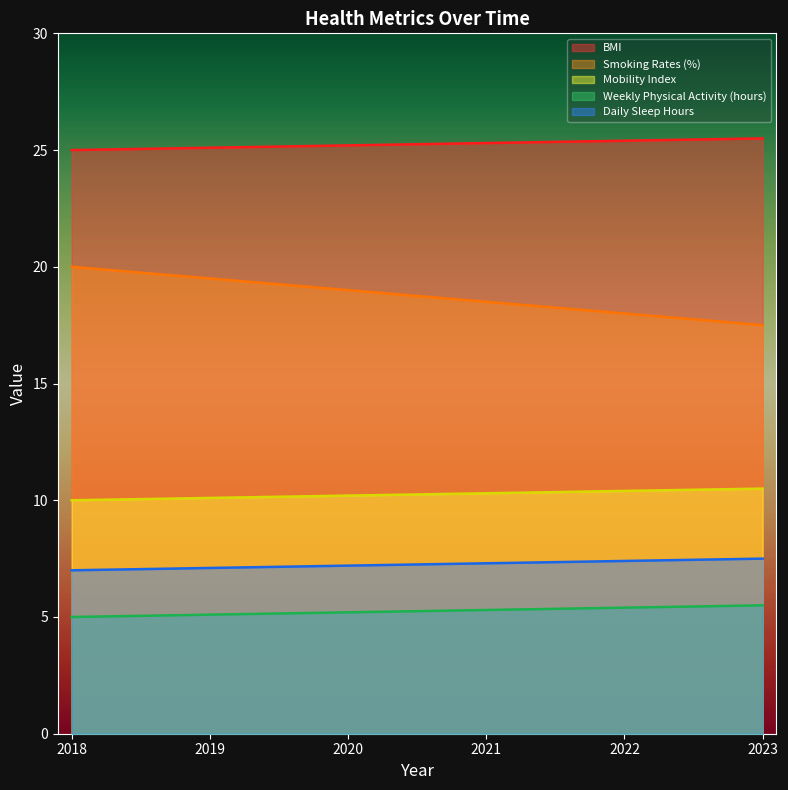

At which label does Smoking Rates (%) first exceed 19?

2018